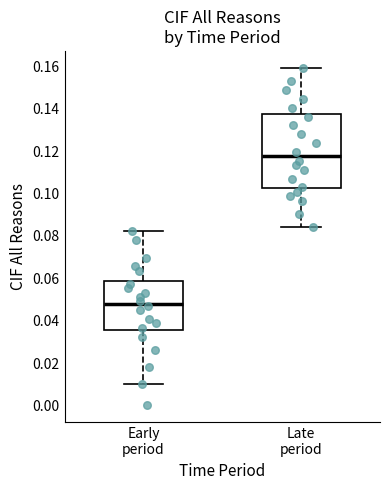

Reading left to right, read every box against the y-axis: the position of its median line, the range the box covers, and the ends of its whiskers. The values are not printed on the chart, so give them approximately, as read against the axis.

Early period: median 0.048, box 0.036 to 0.058, whiskers 0.010 to 0.082
Late period: median 0.118, box 0.102 to 0.138, whiskers 0.084 to 0.160